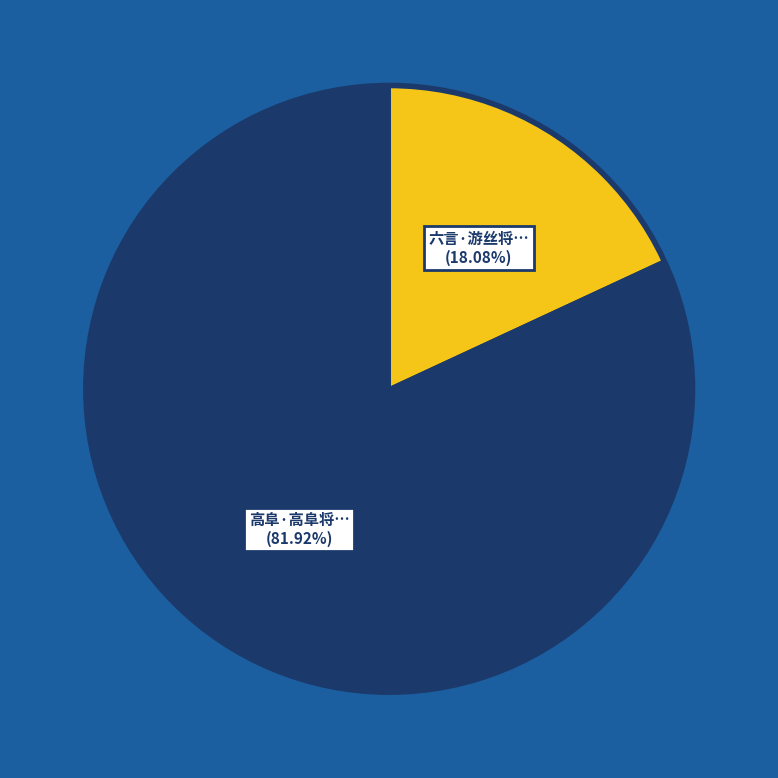

Is there any slice that represents more than half of the pie?

Yes